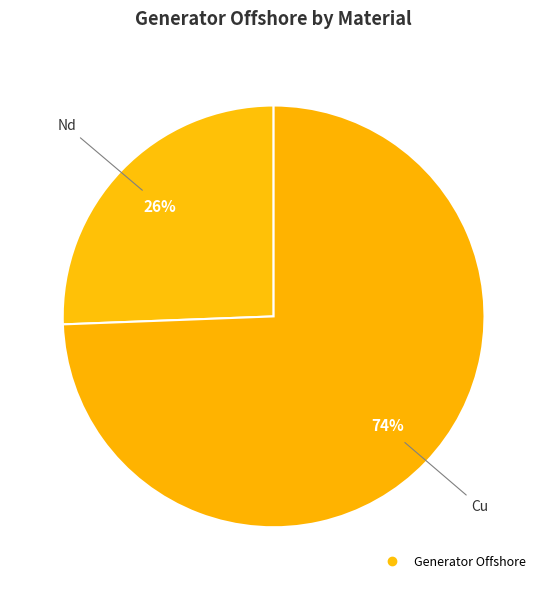

What is the majority slice?

Cu